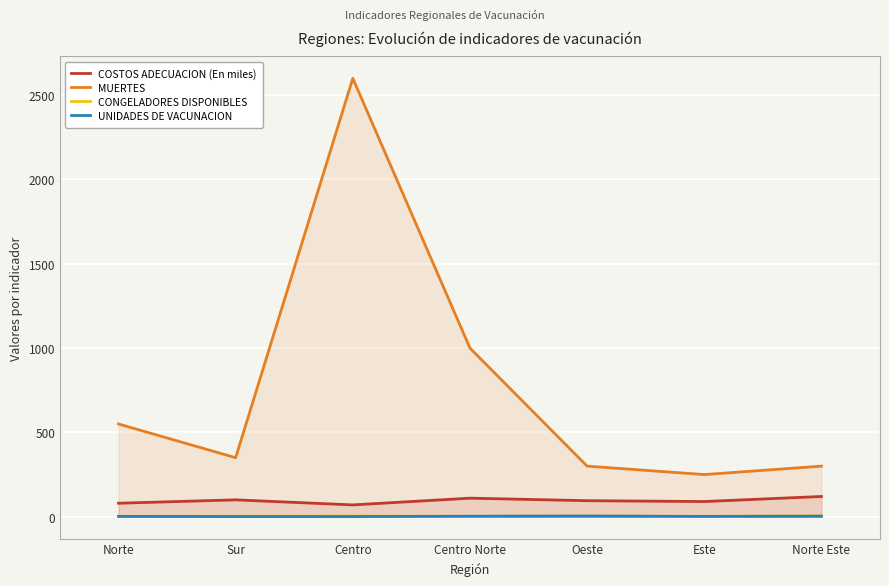

What is the sum of the UNIDADES DE VACUNACION values at Este and Norte Este?

5